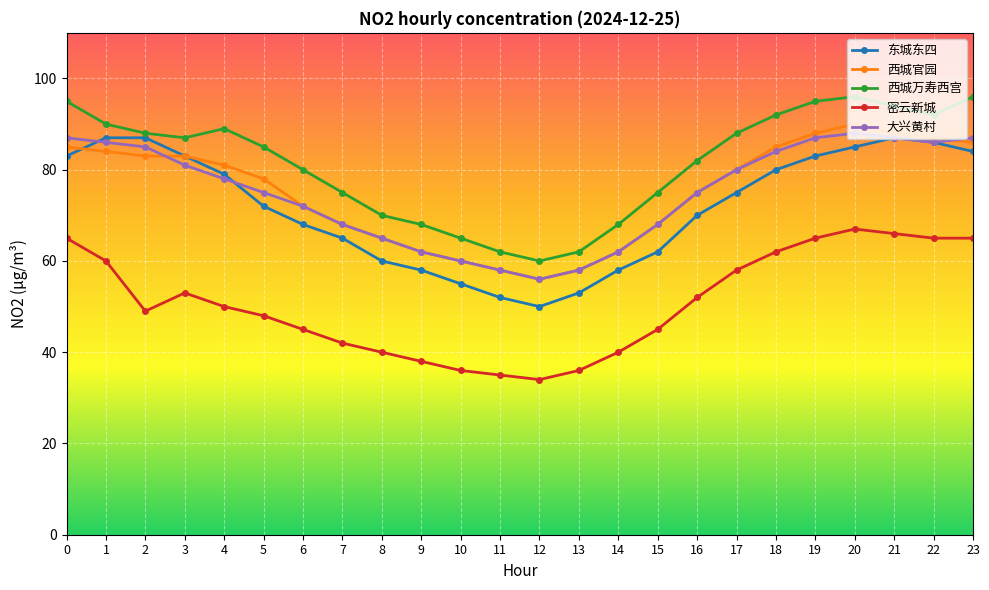

What is the sum of all 大兴黄村 values?

1795